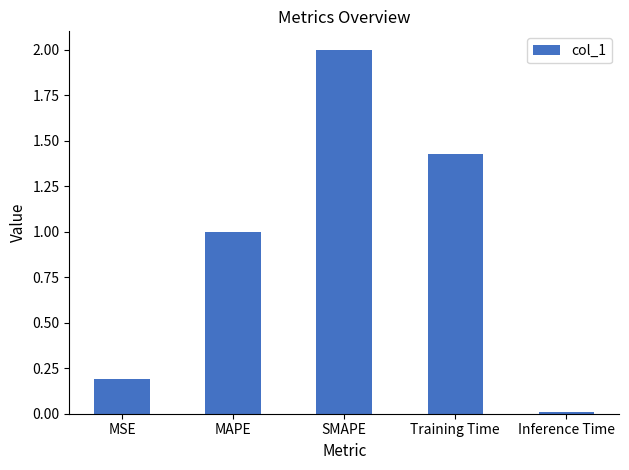

Rank the categories by value from lowest to highest.

Inference Time, MSE, MAPE, Training Time, SMAPE